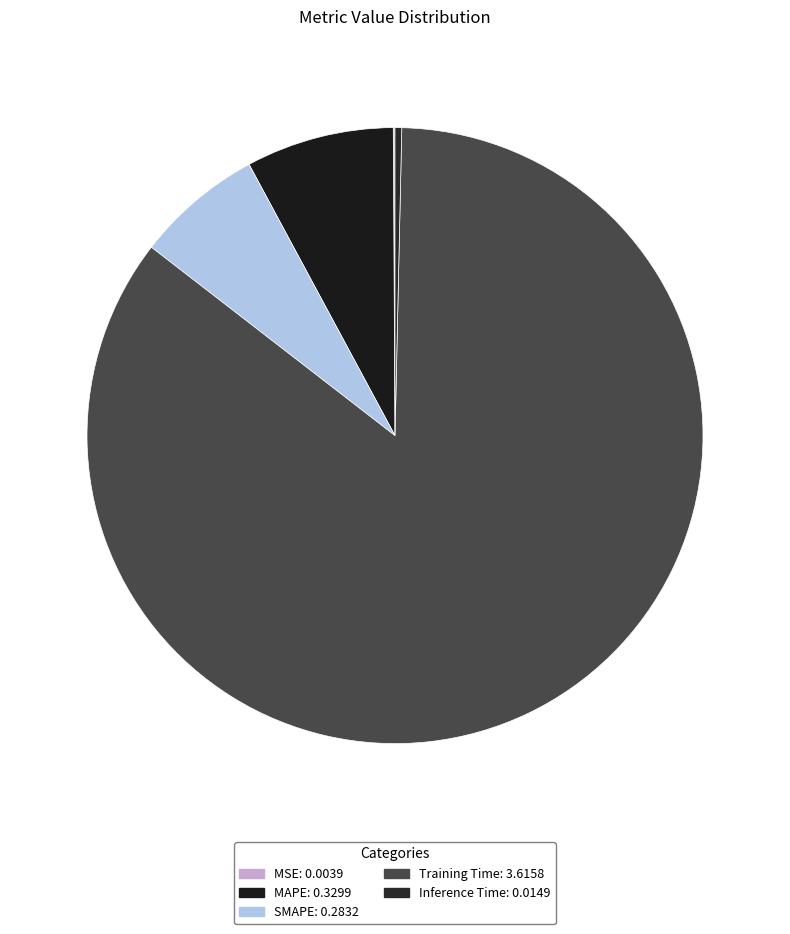

Combined, do Training Time and MSE account for over 50%?

Yes